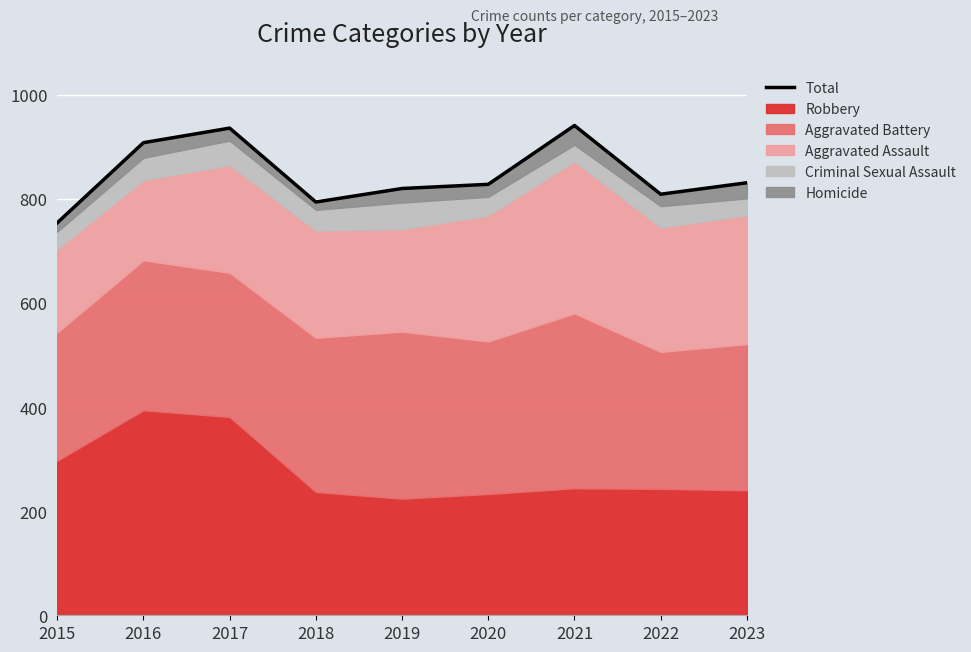

At which category does the chart reach its minimum across all series?

2015